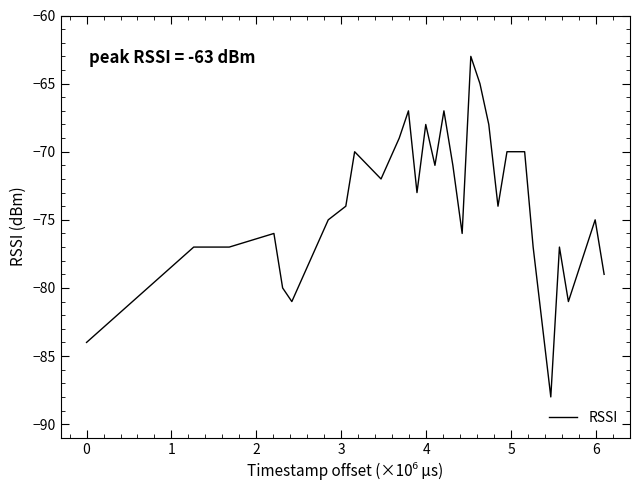

What is the maximum value shown in the chart?

-63